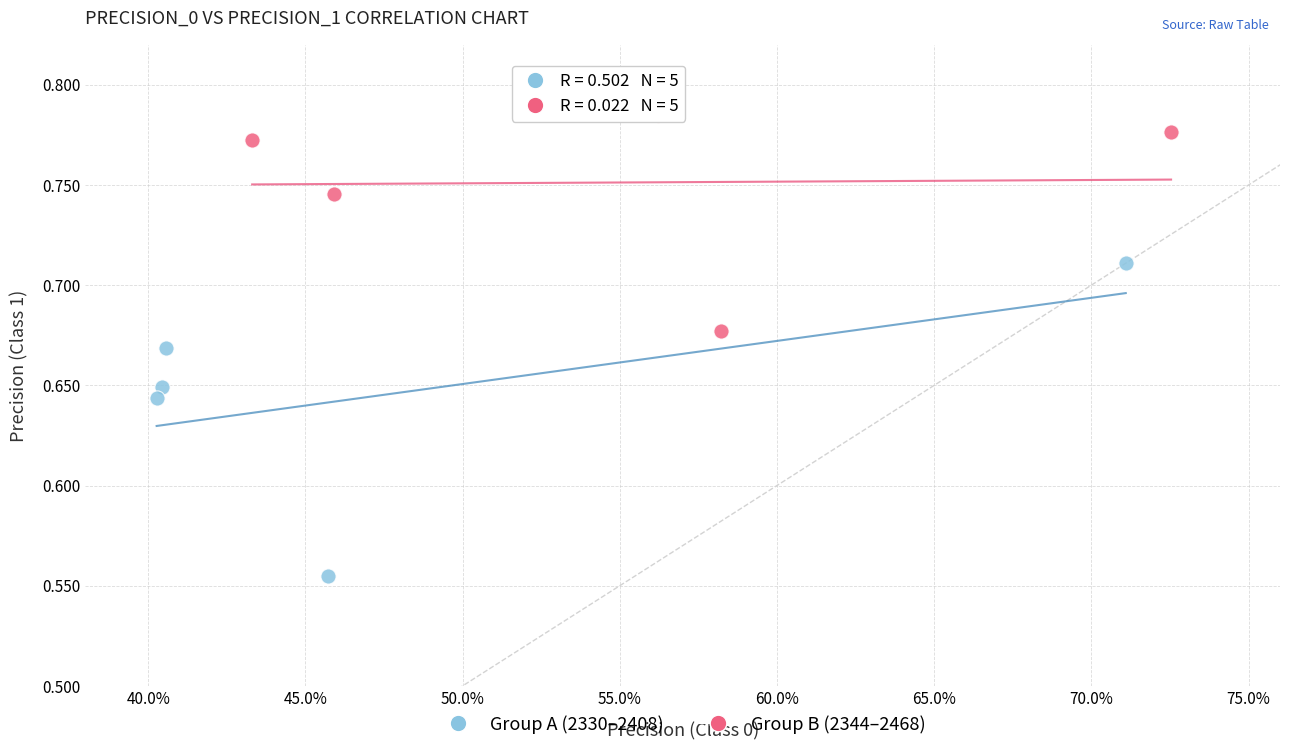

Which series contains the lowest Y value?

Group A (2330–2408)